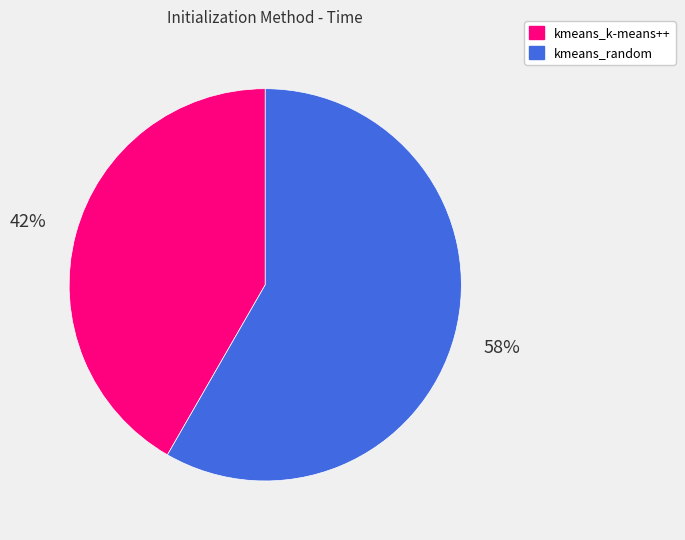

The kmeans_k-means++ slice represents 54% of the pie. True or false?

False